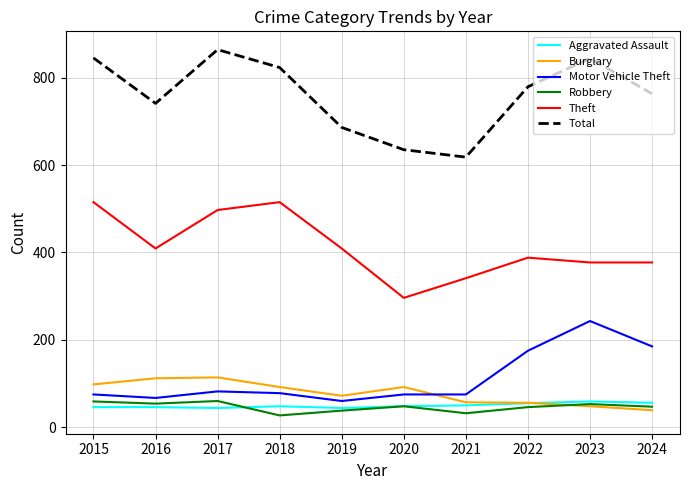

Which series has the largest total across all categories?

Total